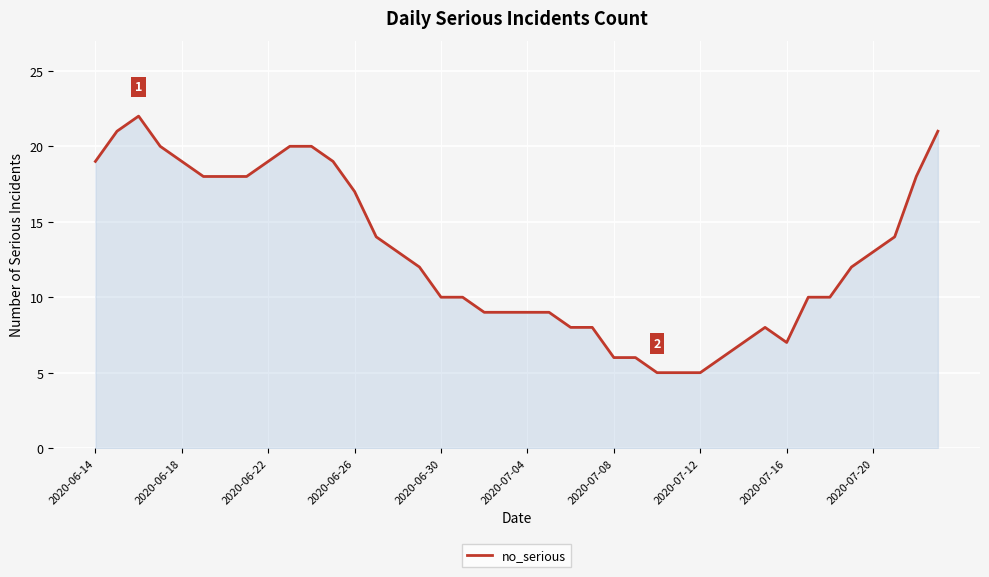

What is the maximum value shown in the chart?

22